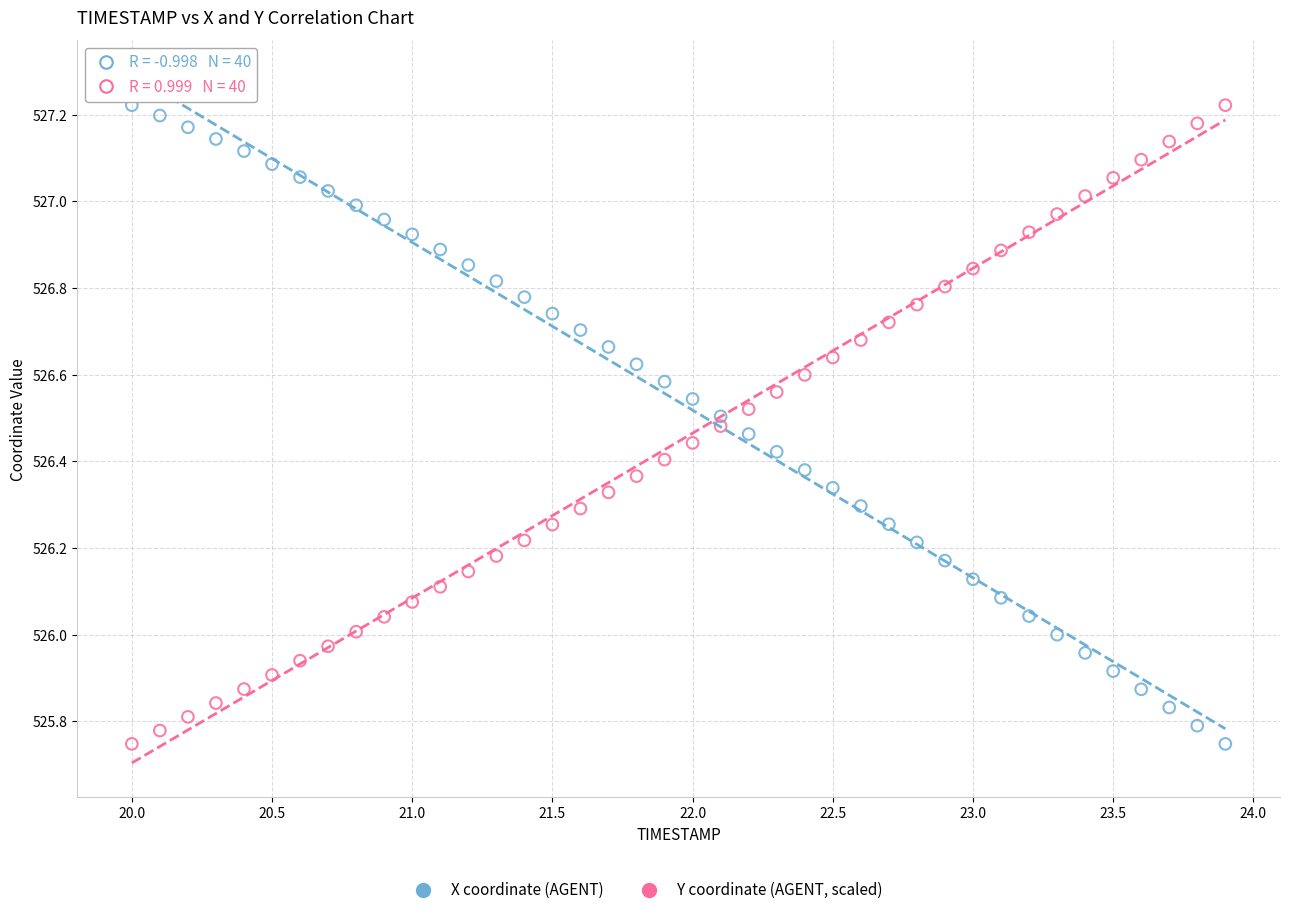

Across all data points, what is the range of X values (max minus min)?

3.9